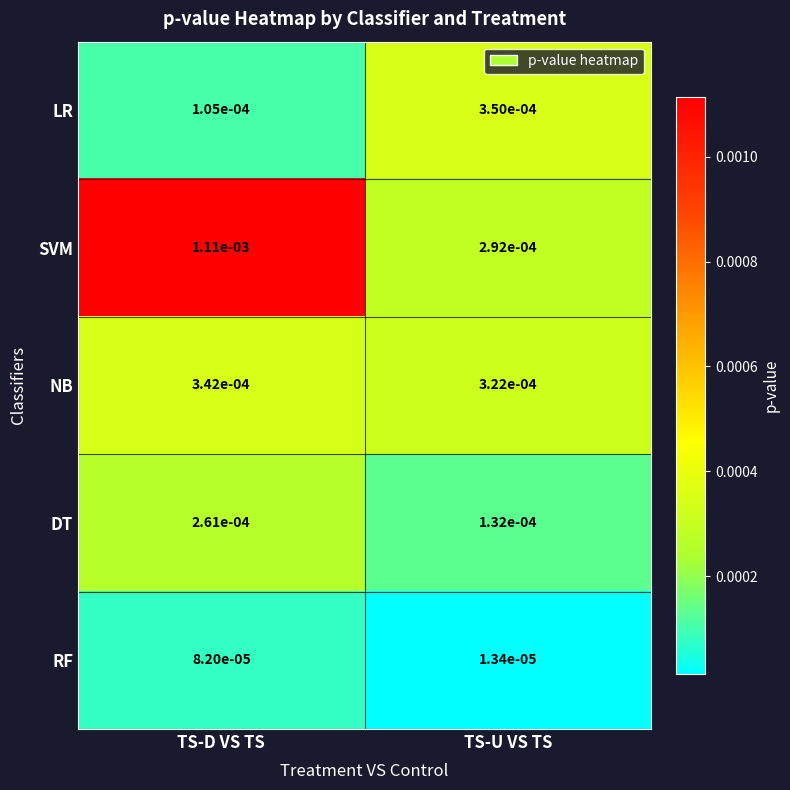

Which category has the highest value in the LR series?

TS-U VS TS